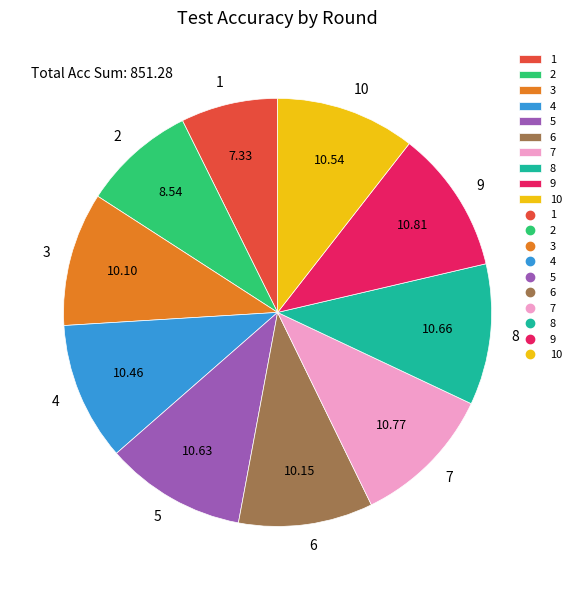

Approximately how many times larger is the value at 3 compared to 6?

1.0